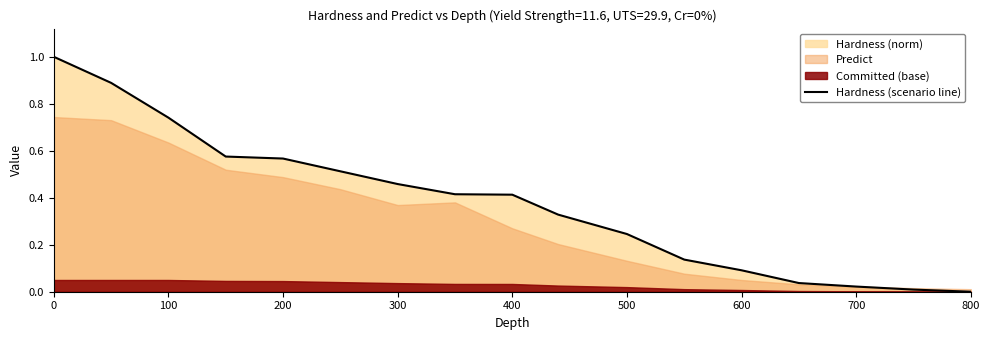

True or false: Hardness (scenario line) has a value of 1.0 at 0.

True